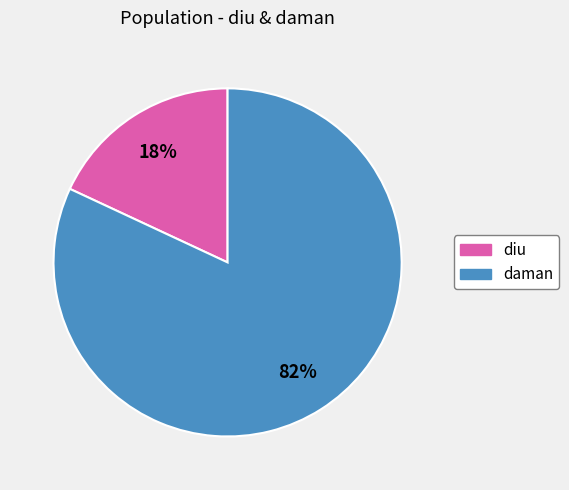

To the nearest percent, what is the difference between the largest and smallest slice percentages?

64%